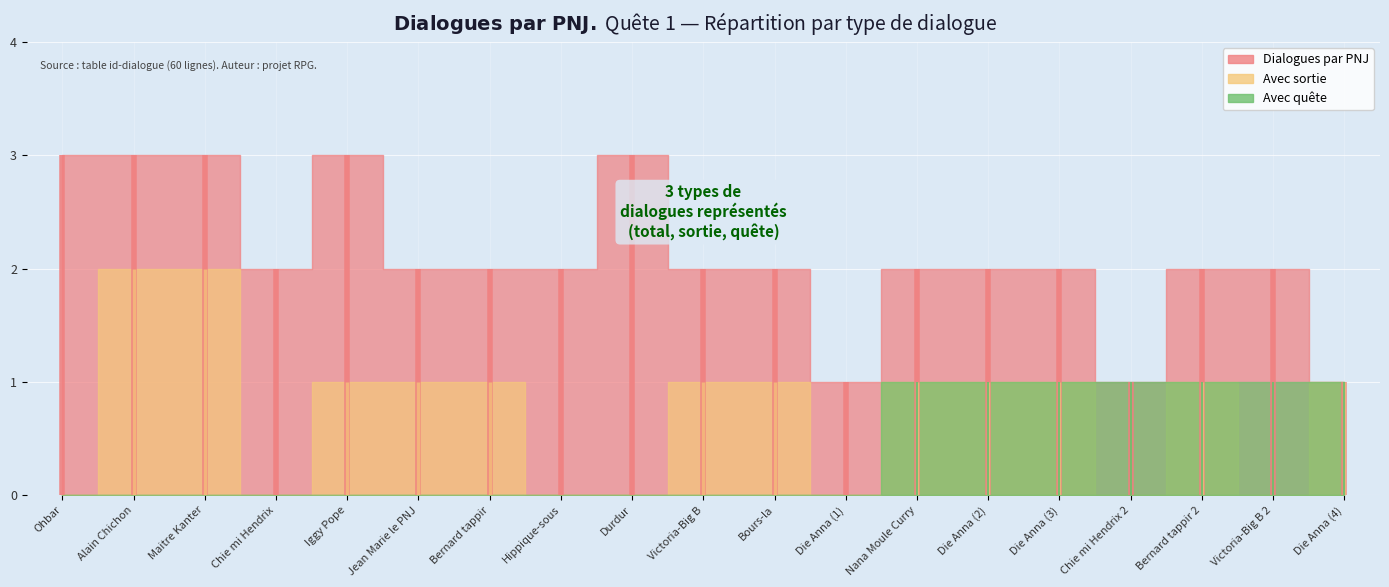

What position from the right is Ohbar?

19